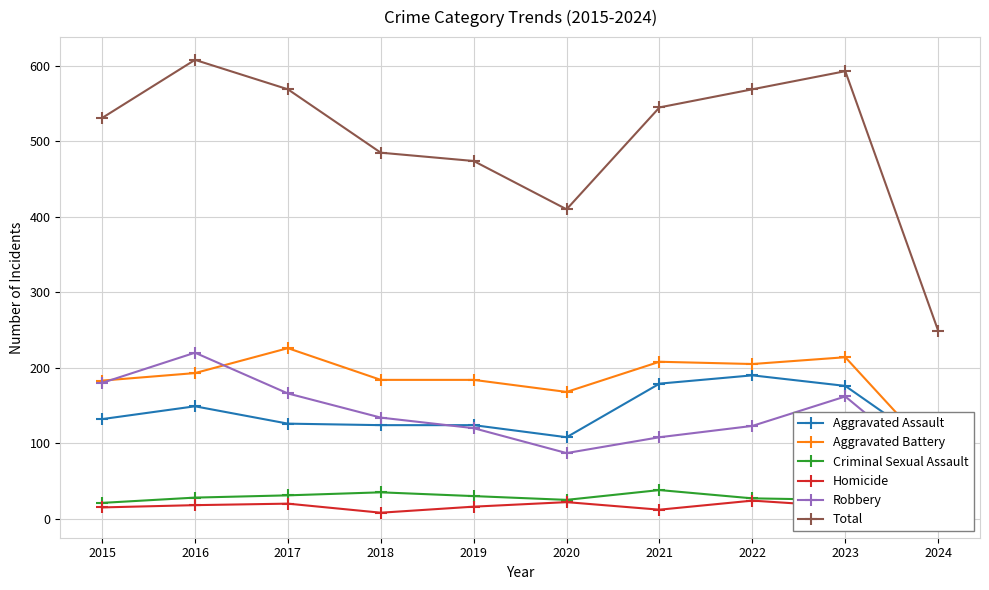

Reading left to right, list all the values displayed in this chart.

Aggravated Assault: 2015=132	2016=149	2017=126	2018=124	2019=124	2020=108	2021=179	2022=190	2023=176	2024=90
Aggravated Battery: 2015=183	2016=193	2017=226	2018=184	2019=184	2020=168	2021=208	2022=205	2023=214	2024=80
Criminal Sexual Assault: 2015=21	2016=28	2017=31	2018=35	2019=30	2020=25	2021=38	2022=27	2023=25	2024=14
Homicide: 2015=15	2016=18	2017=20	2018=8	2019=16	2020=22	2021=12	2022=24	2023=16	2024=5
Robbery: 2015=180	2016=220	2017=166	2018=134	2019=120	2020=87	2021=108	2022=123	2023=162	2024=60
Total: 2015=531	2016=608	2017=569	2018=485	2019=474	2020=410	2021=545	2022=569	2023=593	2024=249